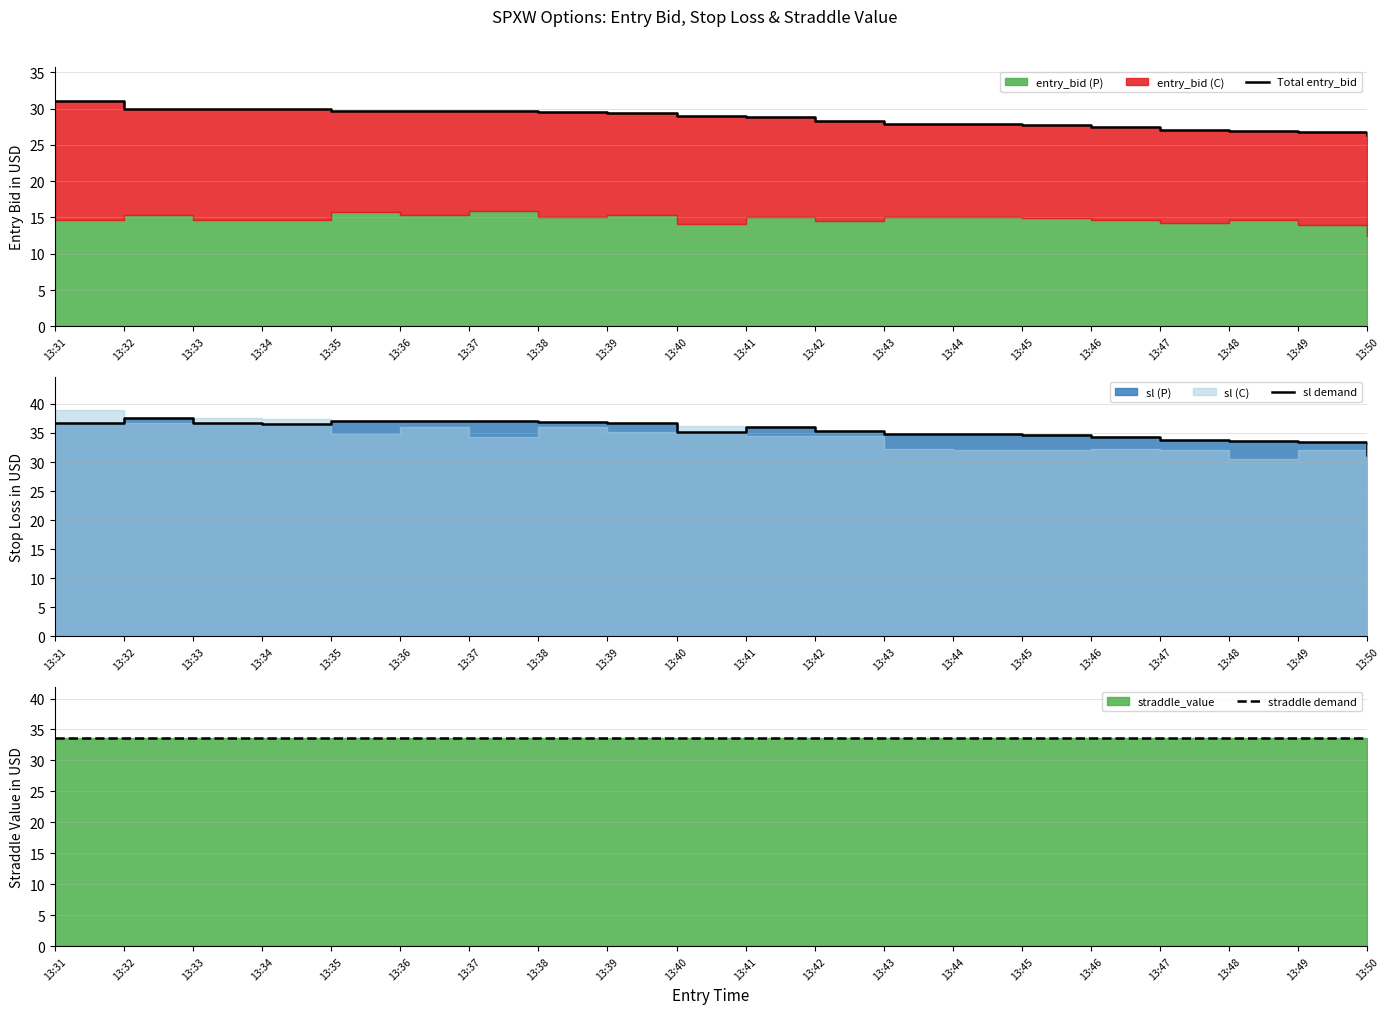

How many data points does each series have?

20